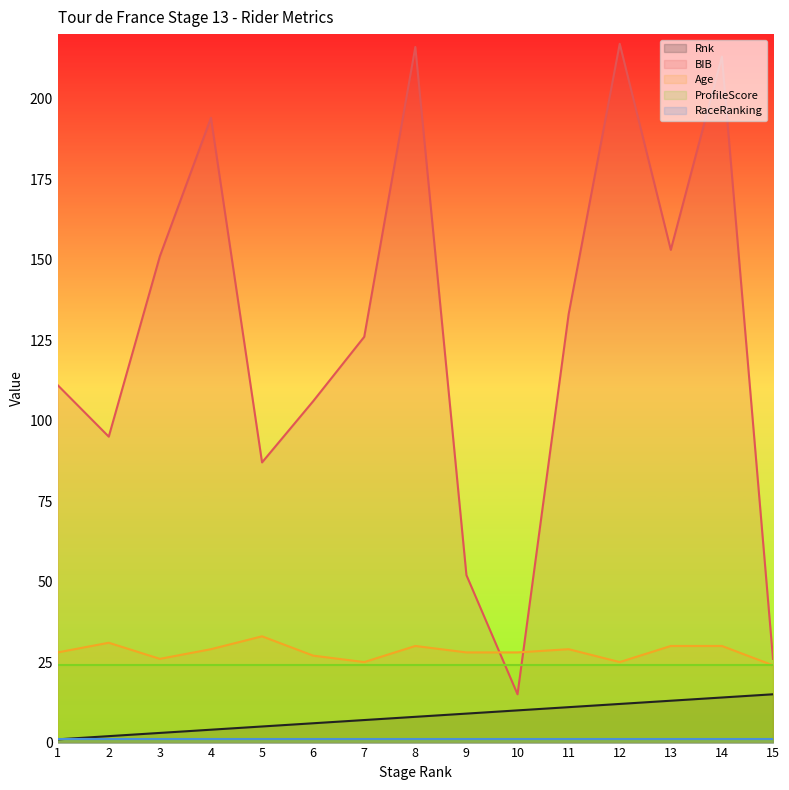

What is the maximum value shown in the chart?

217